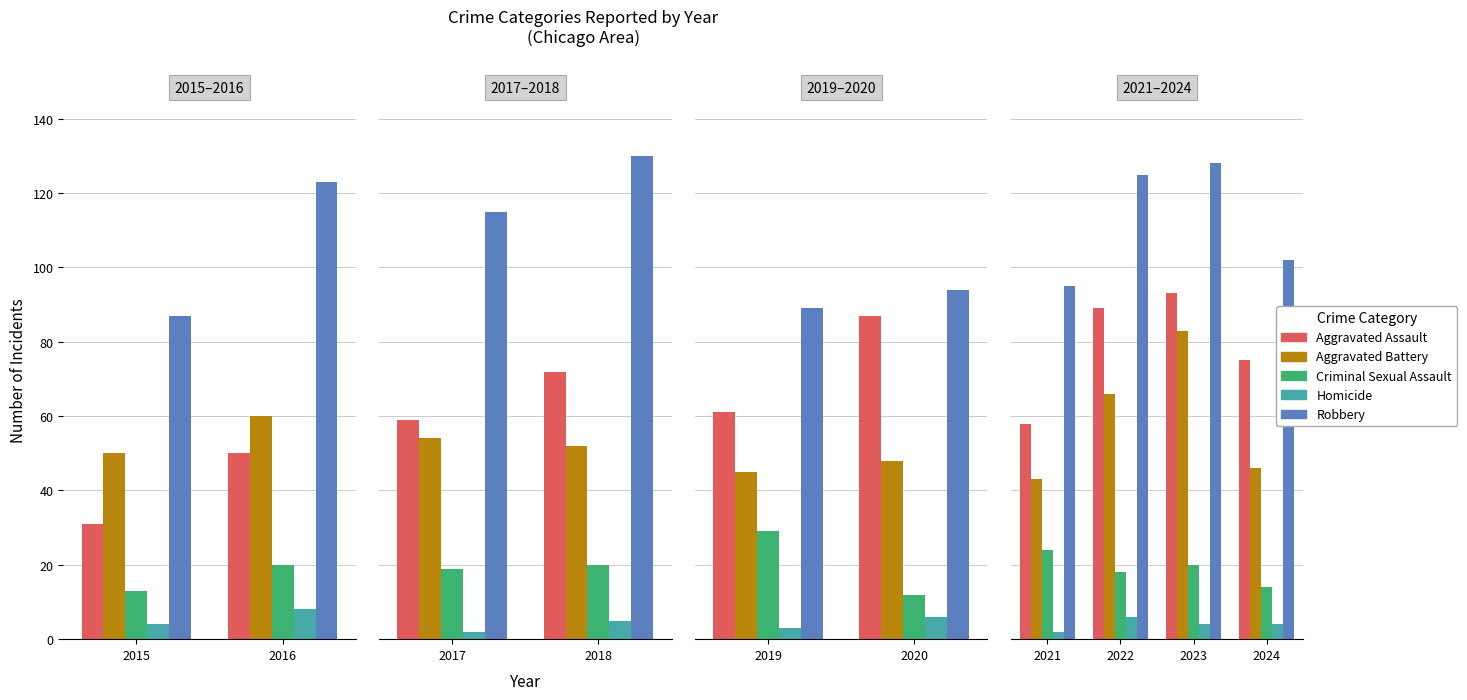

Between 2023 and 2024, which series saw the biggest shift?

Aggravated Battery